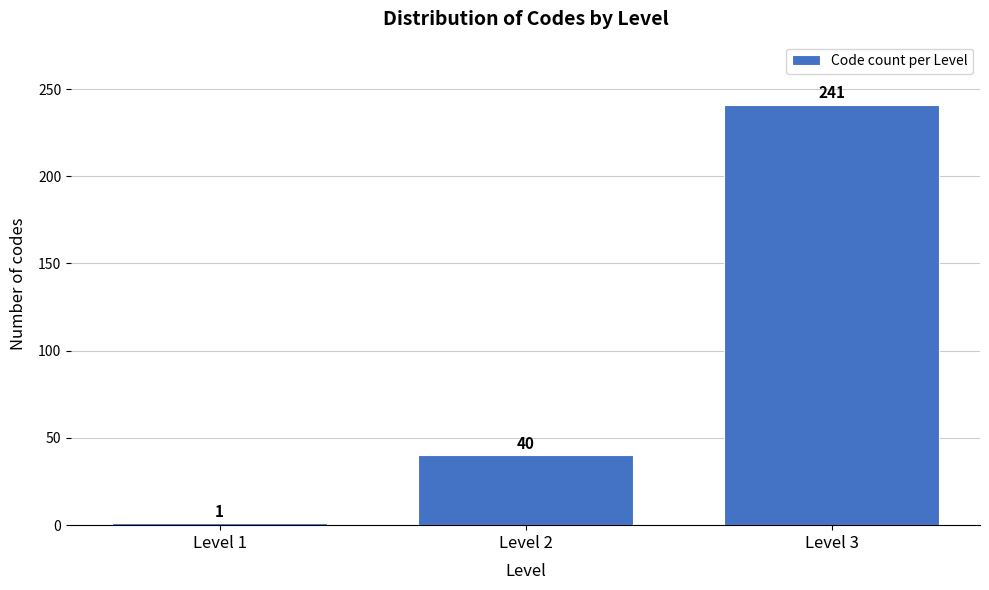

Reading left to right, extract all data points from this chart.

Level 1=1	Level 2=40	Level 3=241